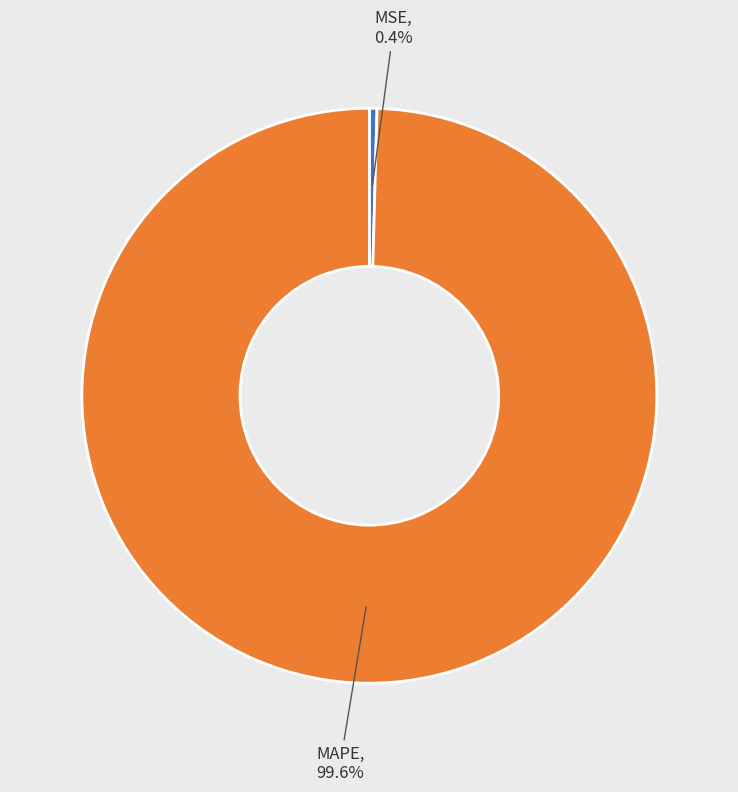

Is there any slice that represents more than half of the pie?

Yes